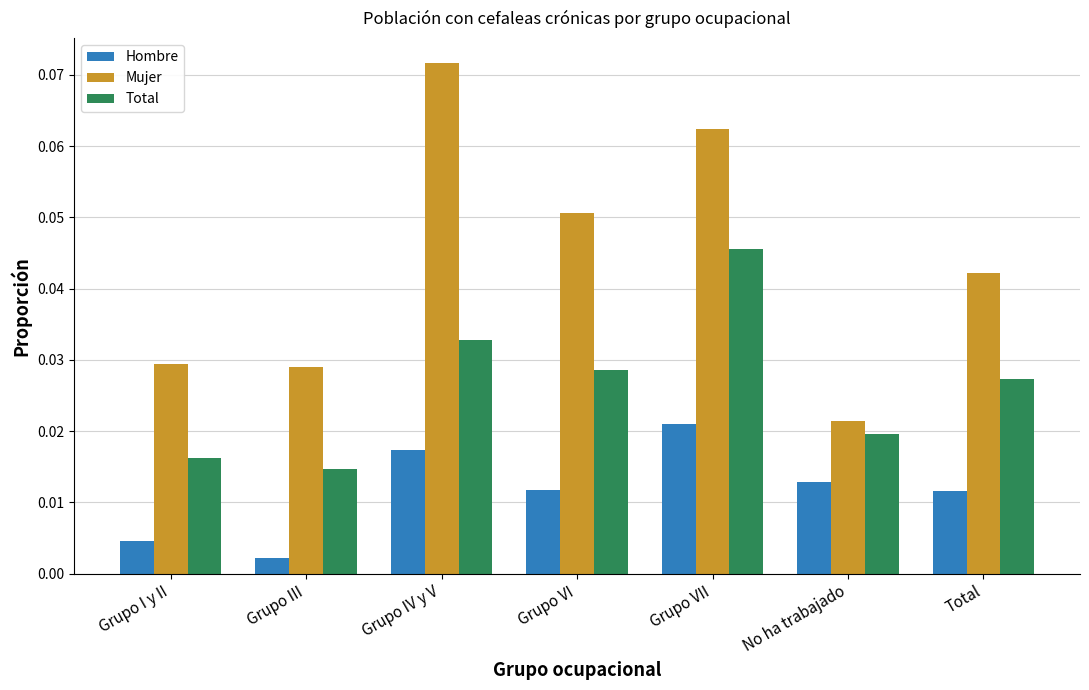

Rank the series by their average value, from highest to lowest.

Mujer, Total, Hombre